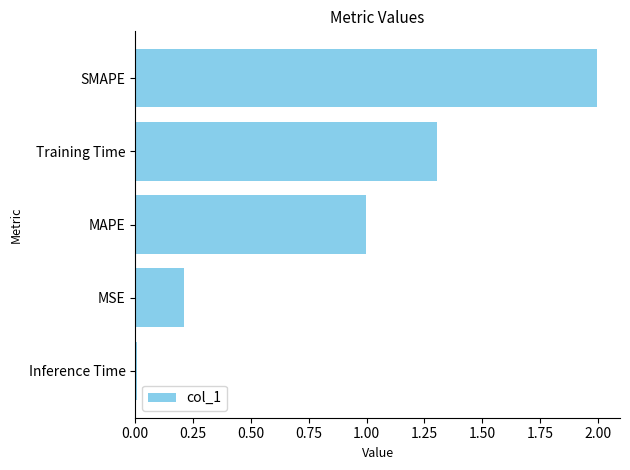

The chart shows a value of 2.8 at SMAPE. True or false?

False